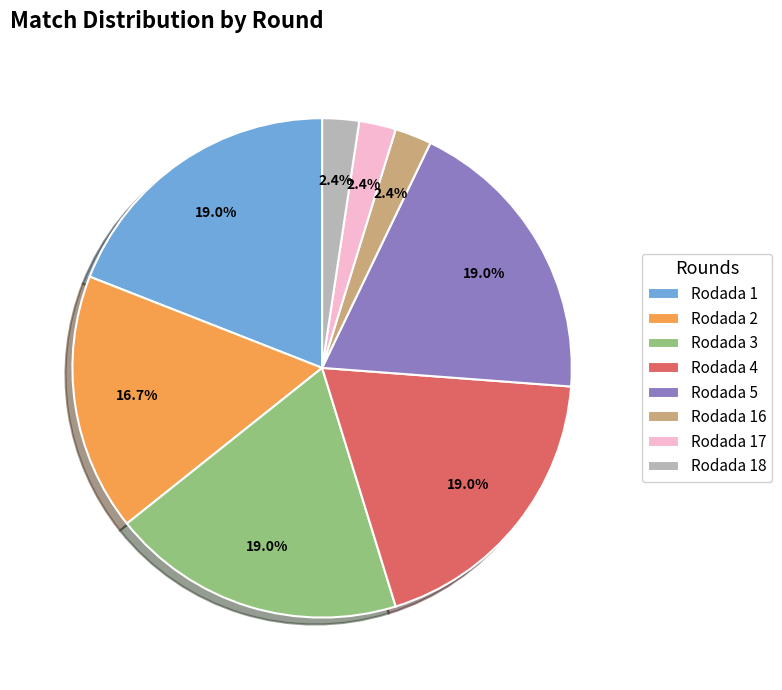

To the nearest percent, what is the combined percentage of Rodada 3 and Rodada 1?

38%